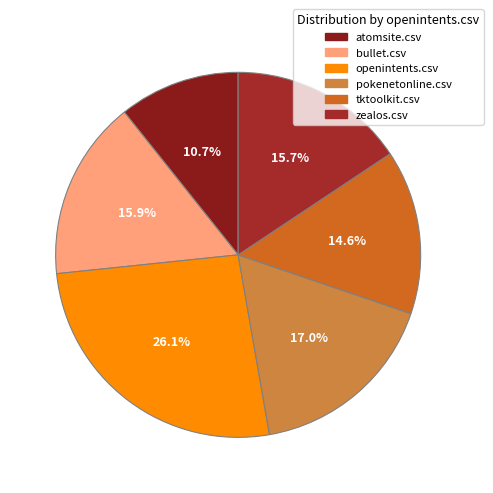

Does bullet.csv represent more than half of the total?

No